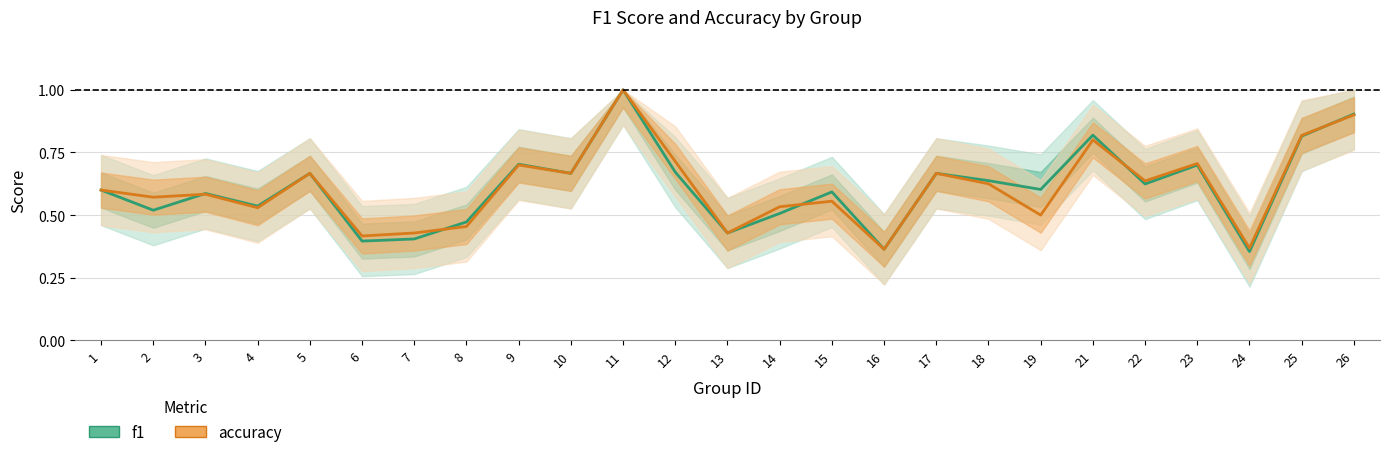

Which series changed the most between 11 and 17?

f1